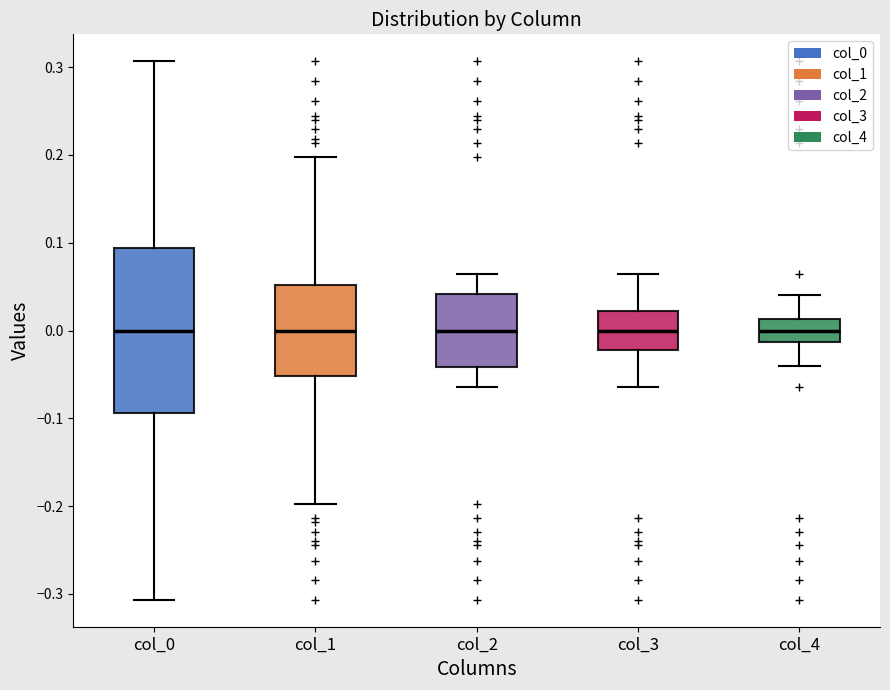

Where is the lower edge of the box for col_1 on the y-axis? The values are not printed on the chart, so give them approximately, as read against the axis.

-0.05